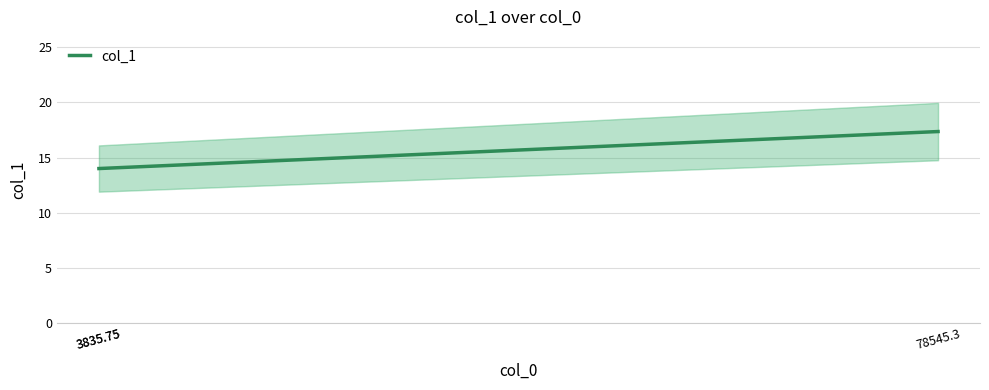

At which category does the chart reach its peak across all series?

78545.3